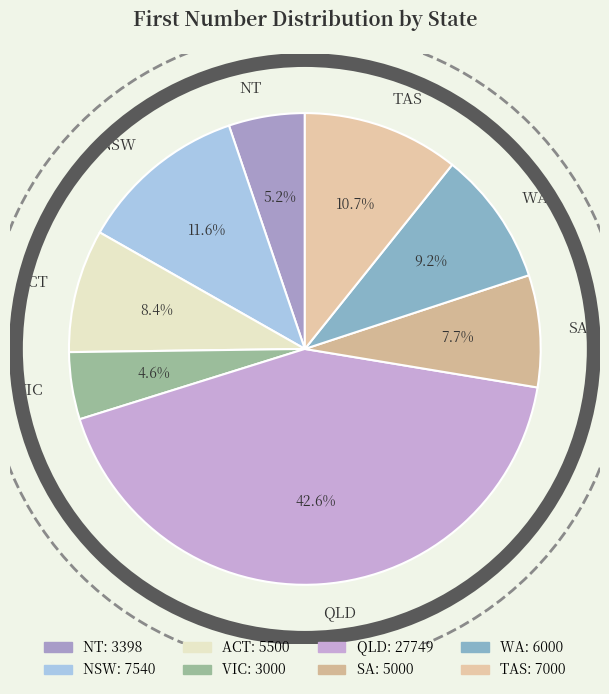

What is the ratio of the value at NT to the value at VIC?

1.1